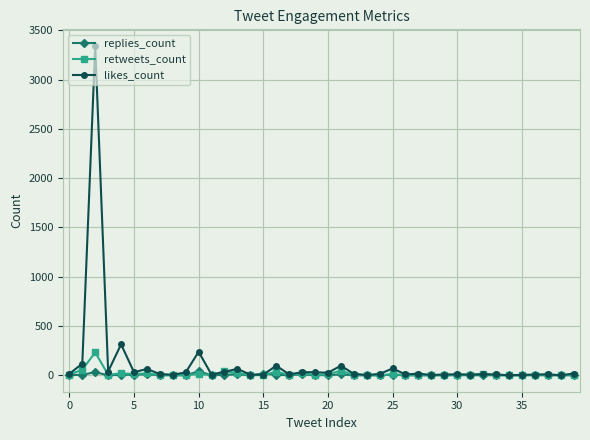

What is the highest value of the likes_count series?

3343